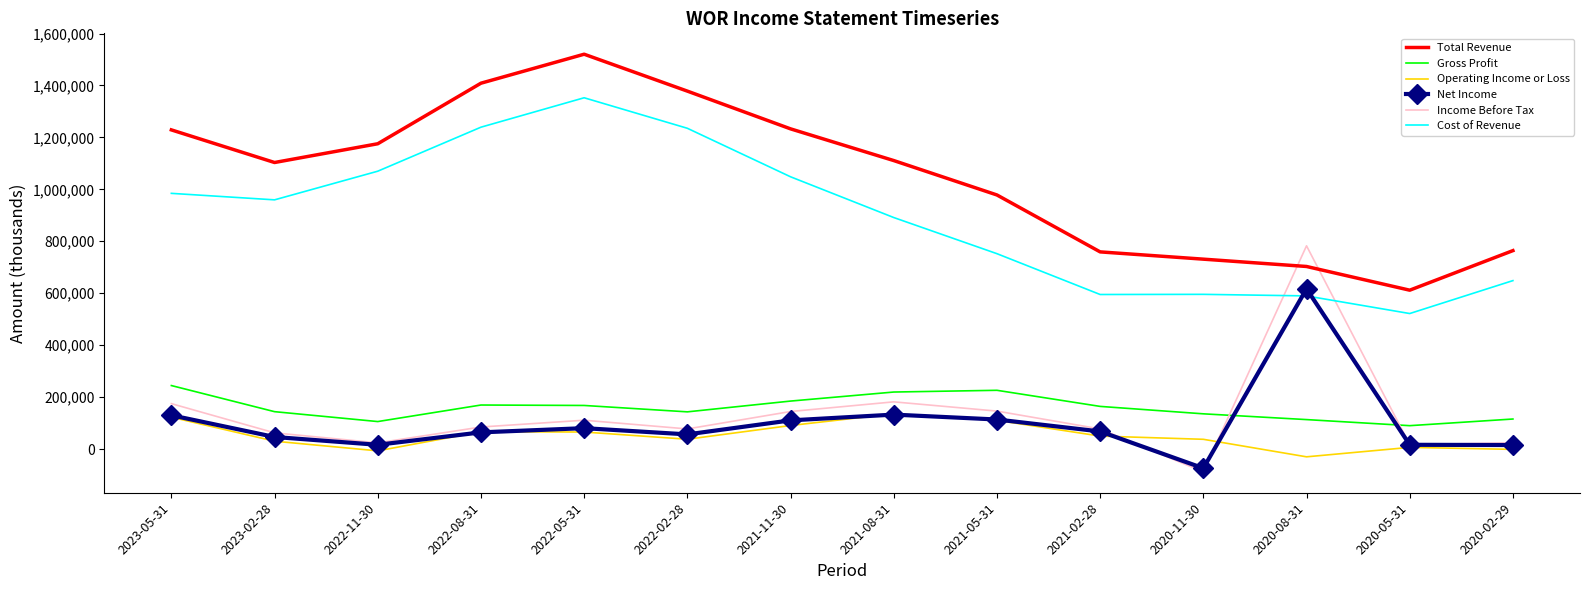

The value of Gross Profit at 2022-08-31 is 302398. True or false?

False